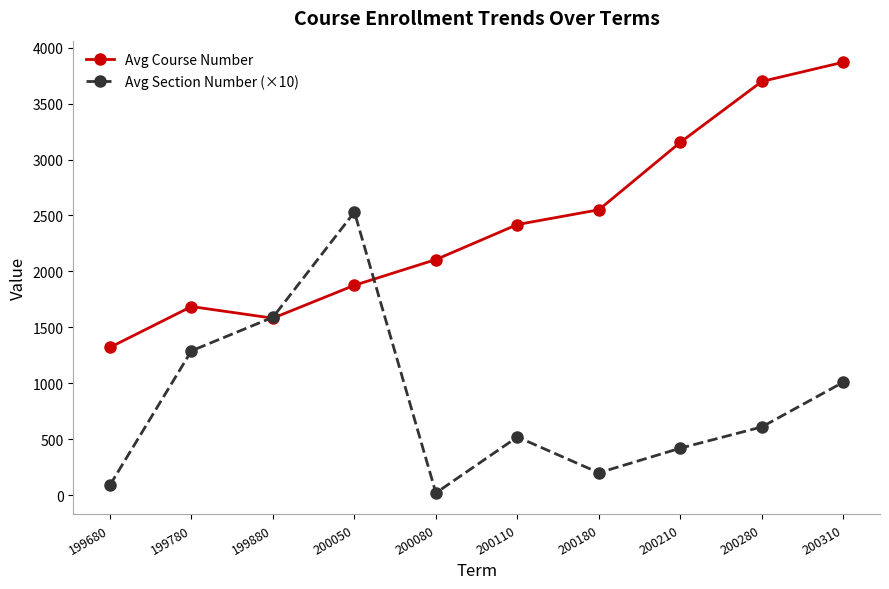

Which series has the widest spread of values?

Avg Course Number